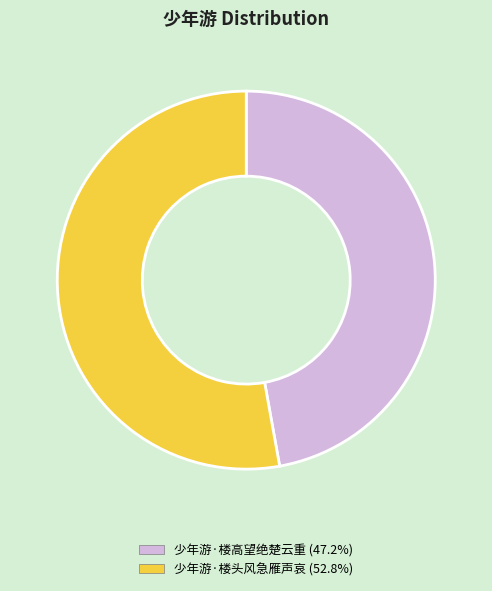

Which slice is the smallest?

少年游·楼高望绝楚云重